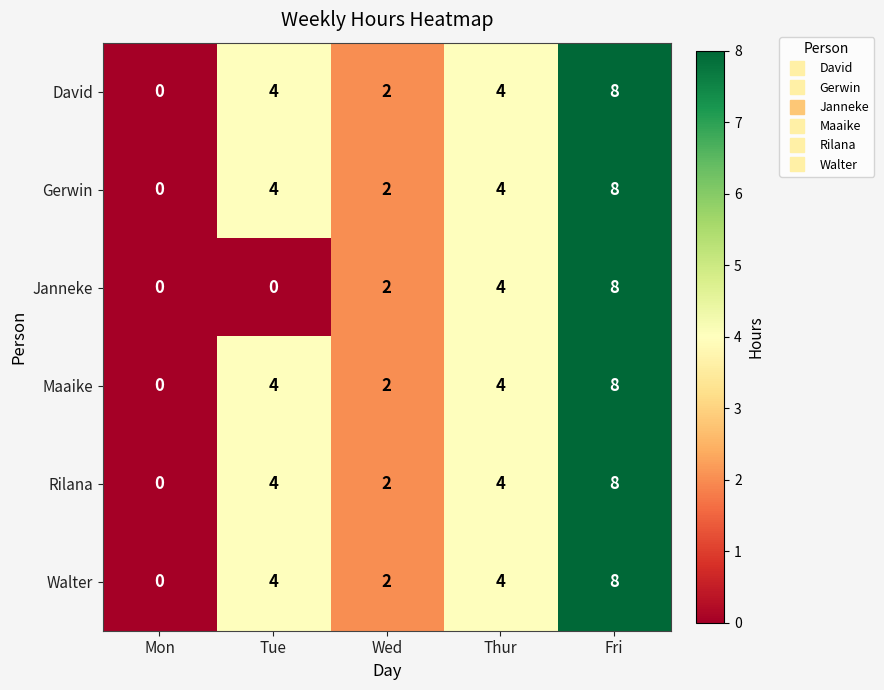

What is the average value of the Maaike series?

4